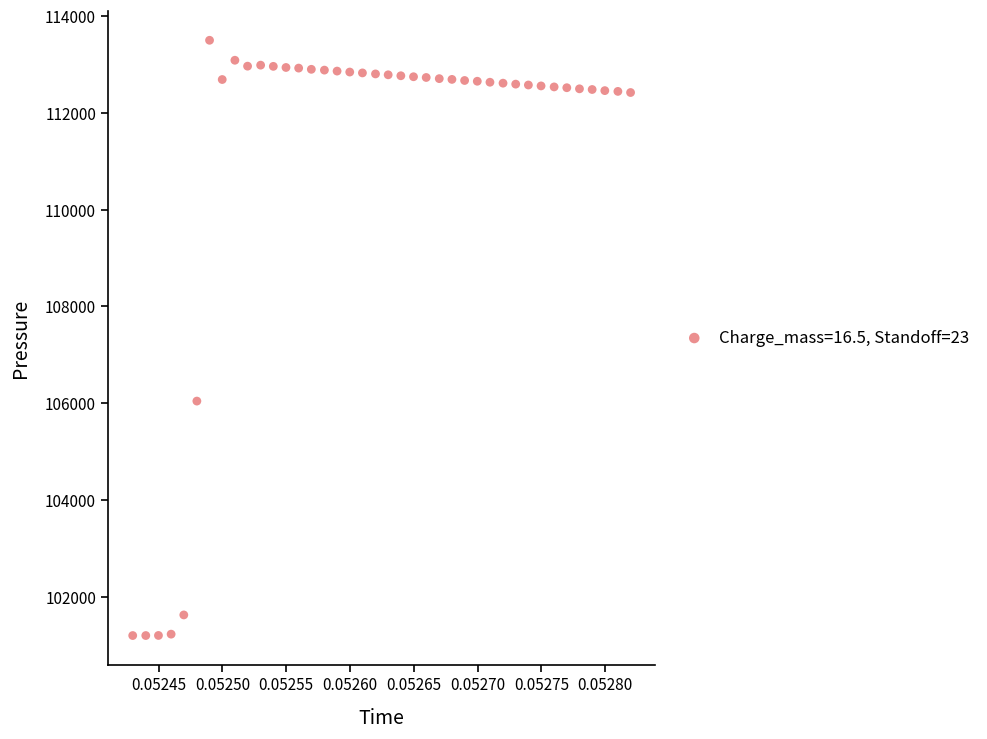

What Y value in the scatter plot is closest to 107350?

106045.4